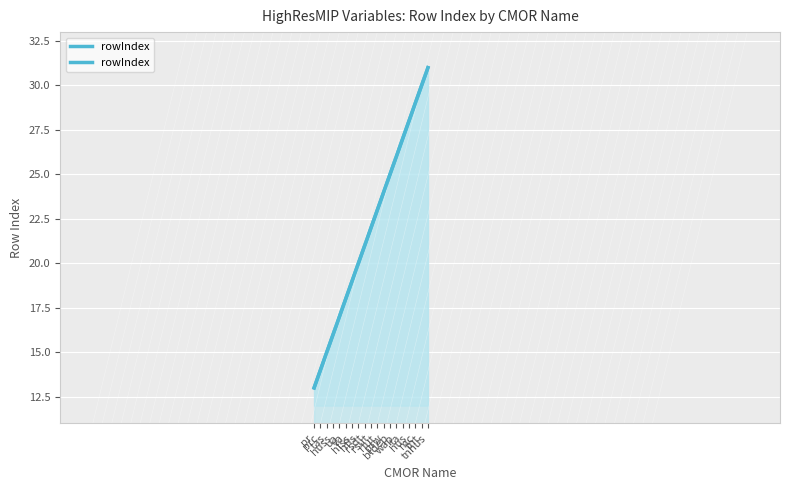

Reading left to right, transcribe all the data shown in this chart.

13	14	15	16	17	18	19	20	21	22	23	24	25	26	27	28	29	30	31